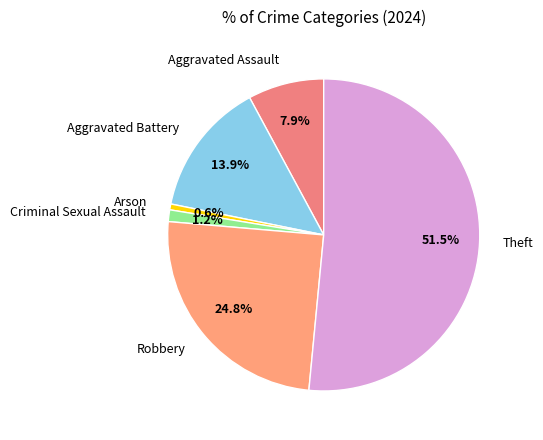

True or false: Criminal Sexual Assault accounts for 1% of the total.

True